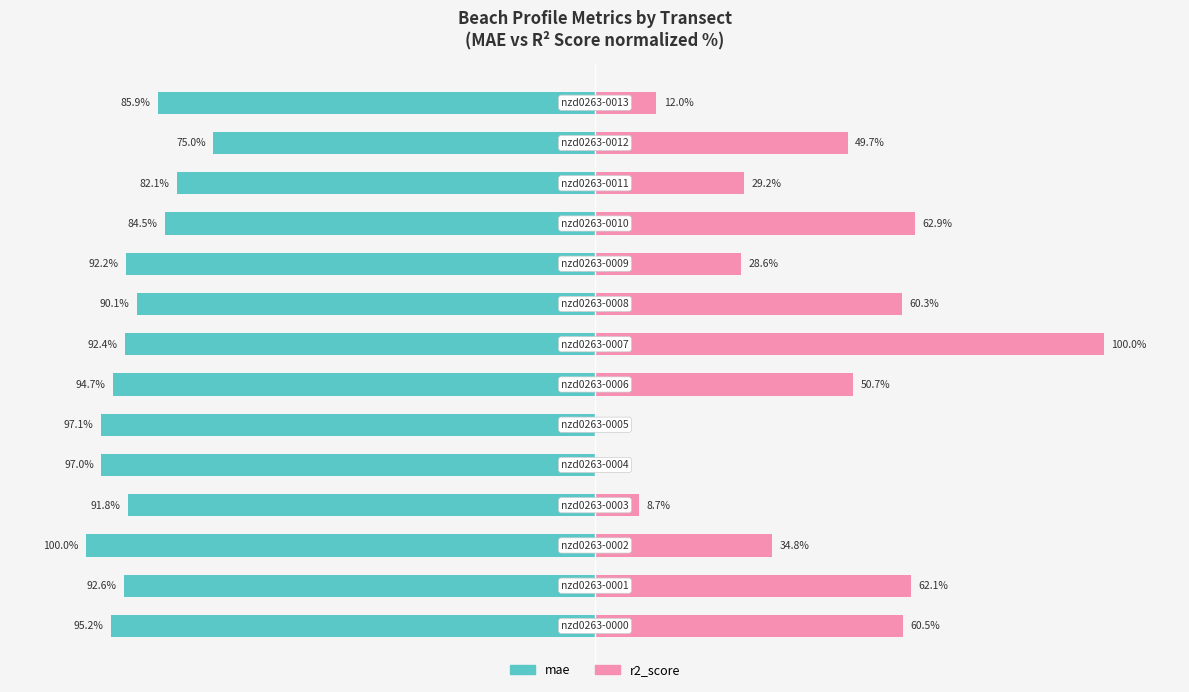

Rank the series by their maximum value, from highest to lowest.

r2_score, mae